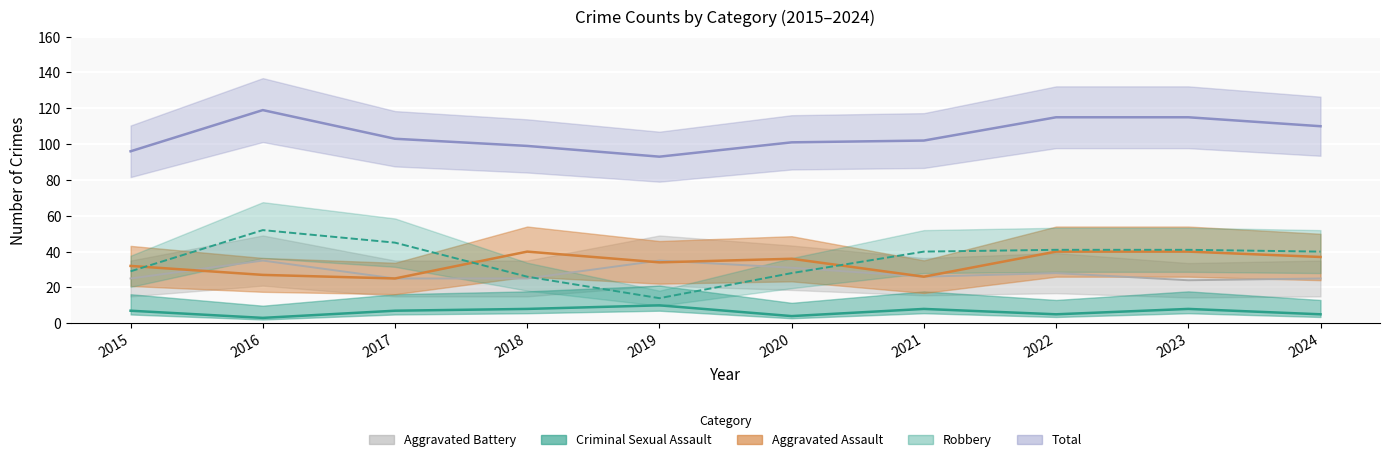

True or false: Criminal Sexual Assault and Total intersect in this chart.

False